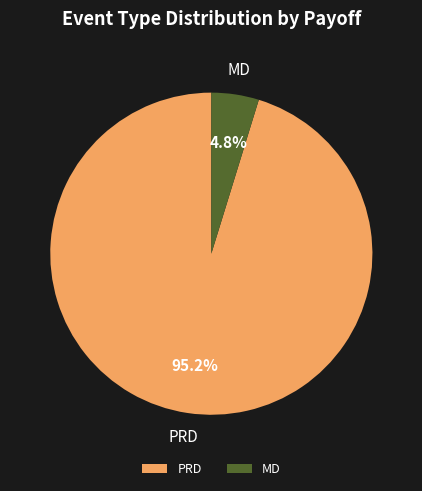

Which has a higher value, MD or PRD?

PRD